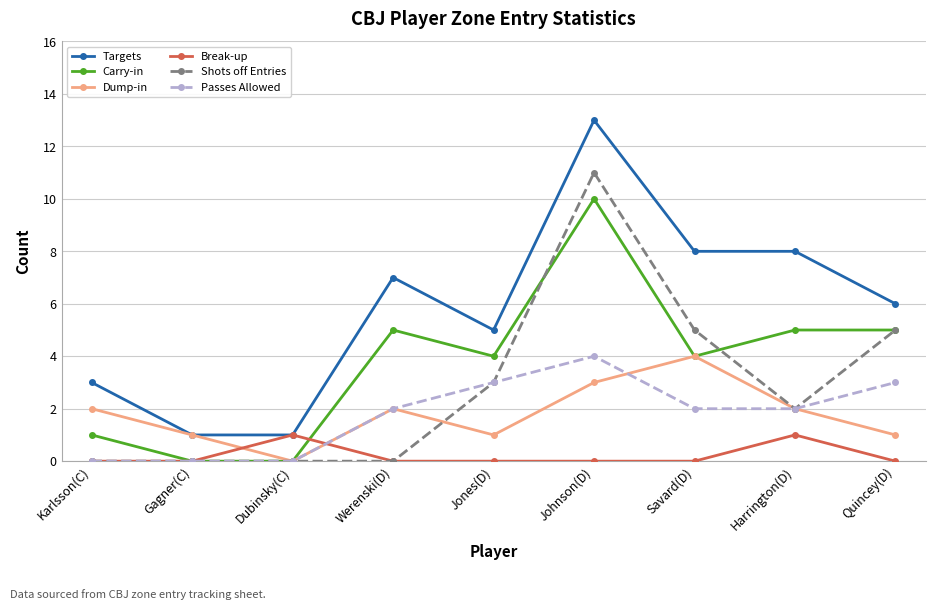

True or false: Shots off Entries has a value of 9 at Savard(D).

False